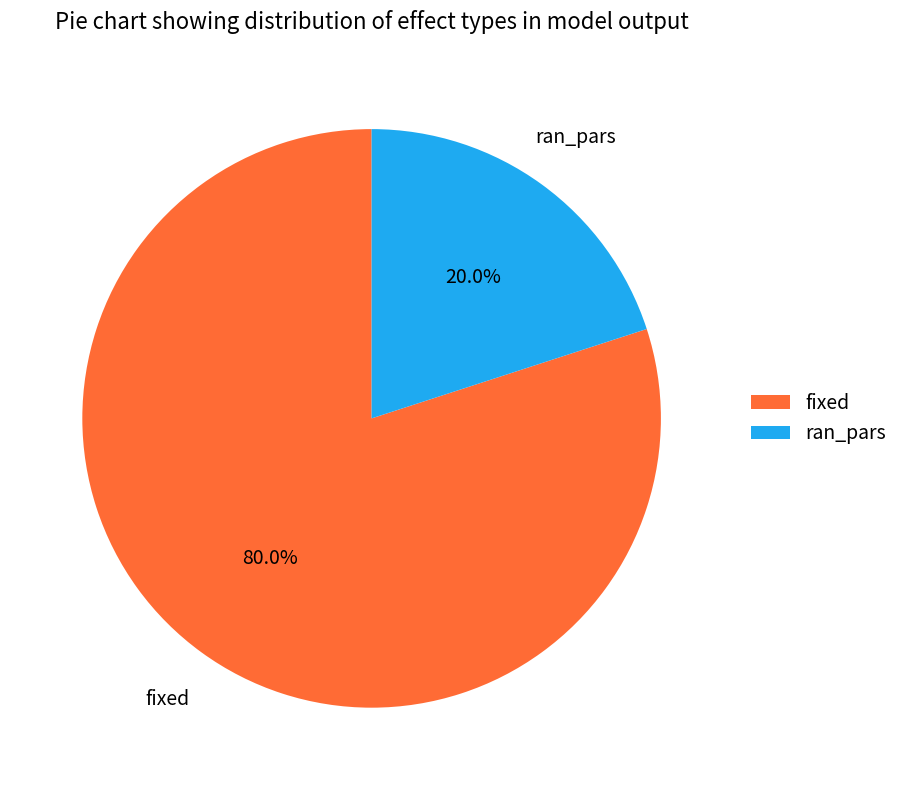

Which category has the biggest portion of the pie?

fixed